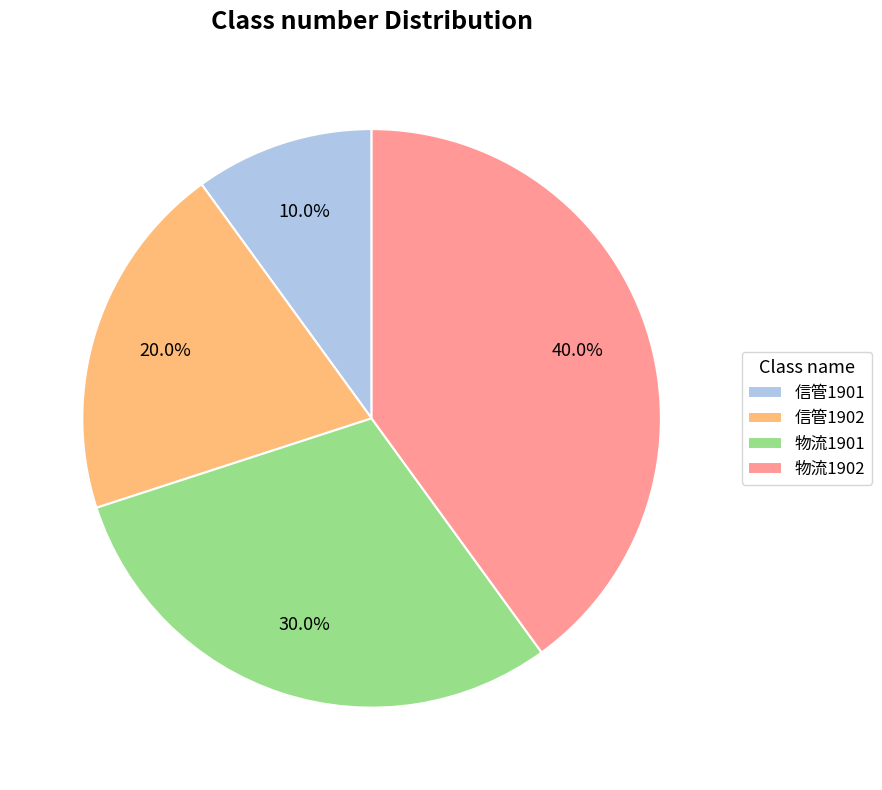

What percentage do 物流1901 and 物流1902 together represent?

70.0%